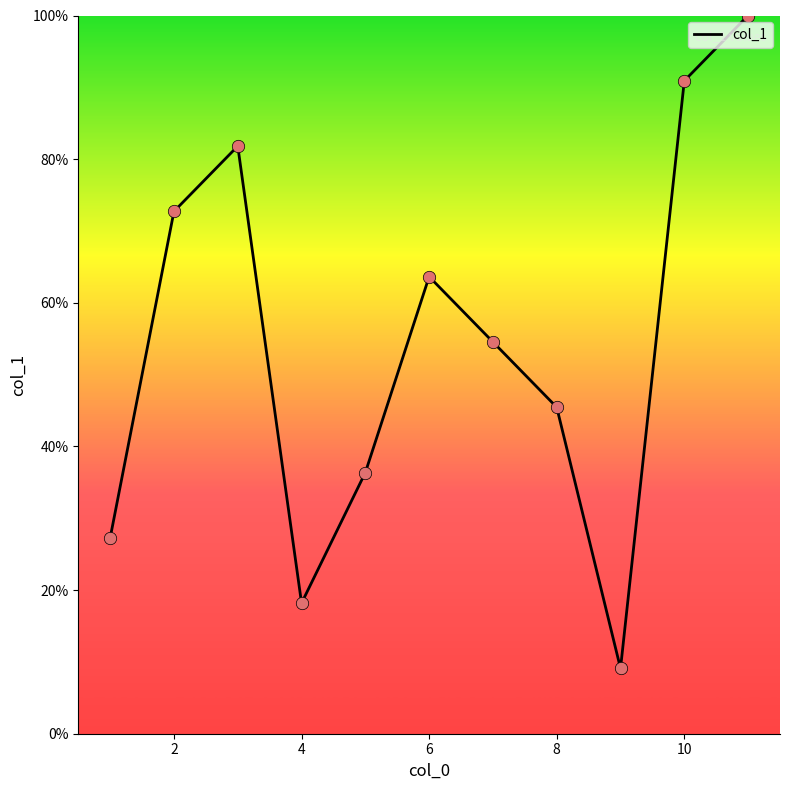

What is the maximum value shown in the chart?

100.0